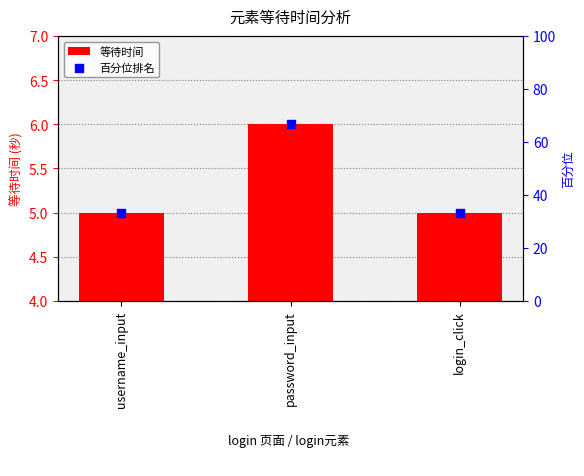

Which series reaches the minimum Y coordinate?

等待时间